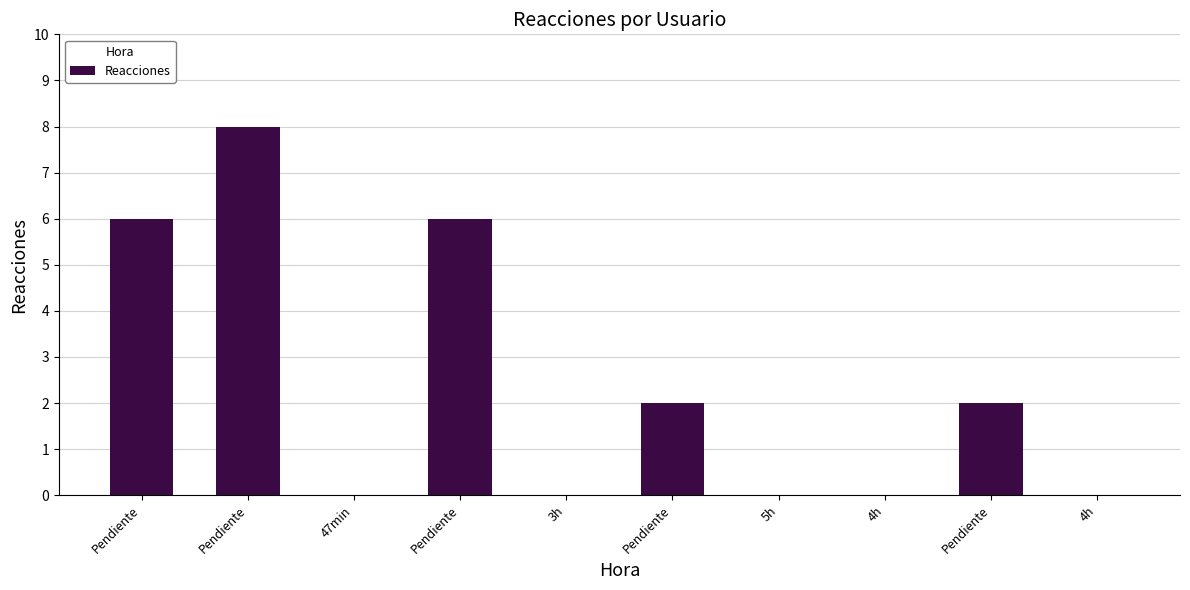

How many distinct data groups are displayed?

1